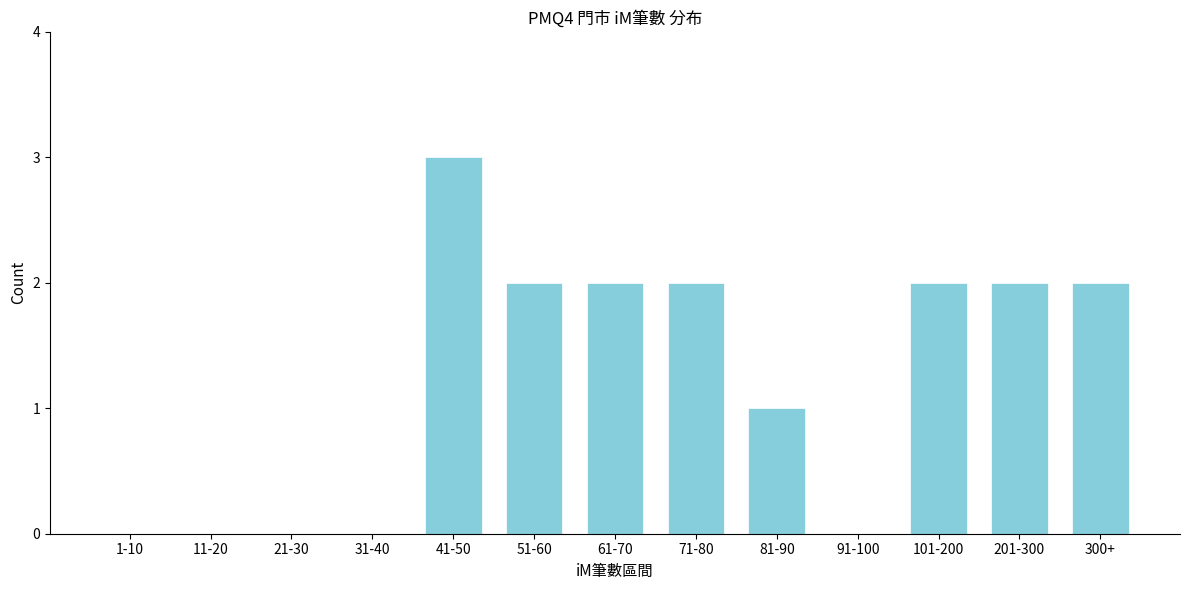

Reading left to right, transcribe all the data shown in this chart.

1-10=0	11-20=0	21-30=0	31-40=0	41-50=3	51-60=2	61-70=2	71-80=2	81-90=1	91-100=0	101-200=2	201-300=2	300+=2